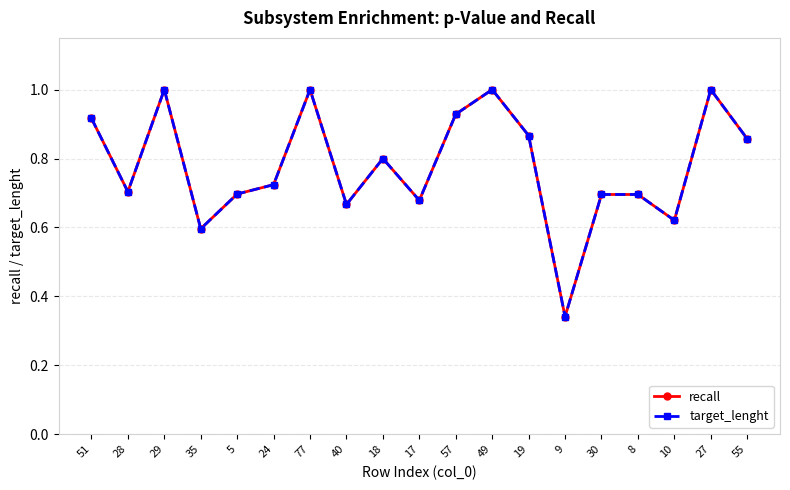

Where is recall nearest to the value 0?

9